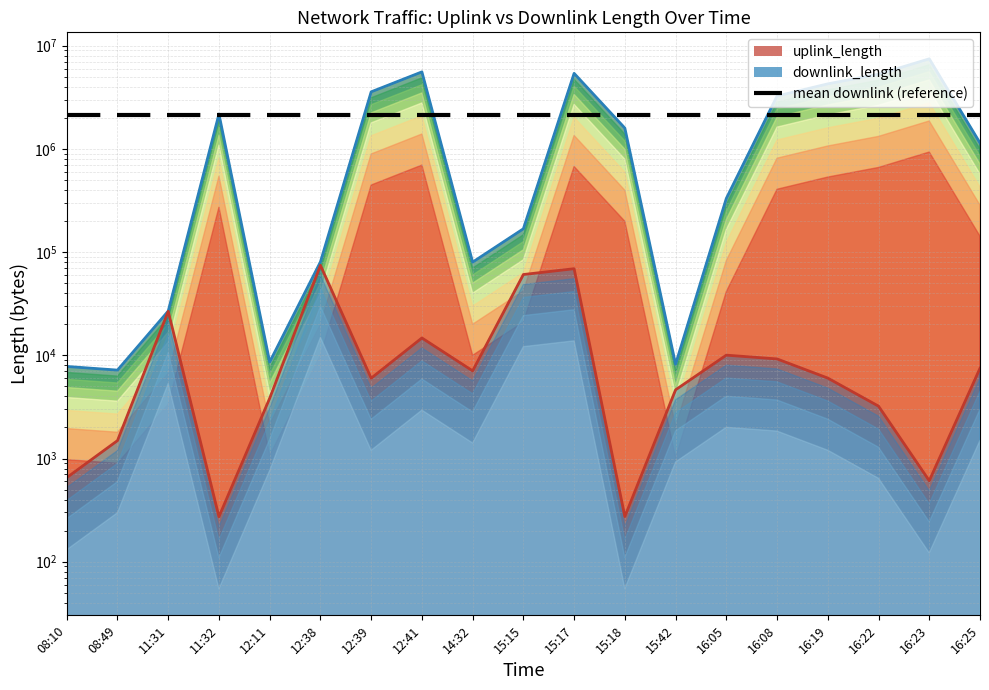

How many series are shown in this chart?

3